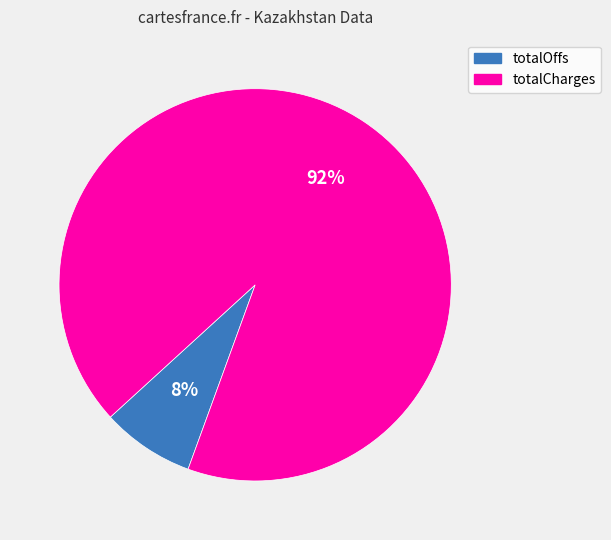

Is the sum of totalCharges and totalOffs greater than half?

Yes